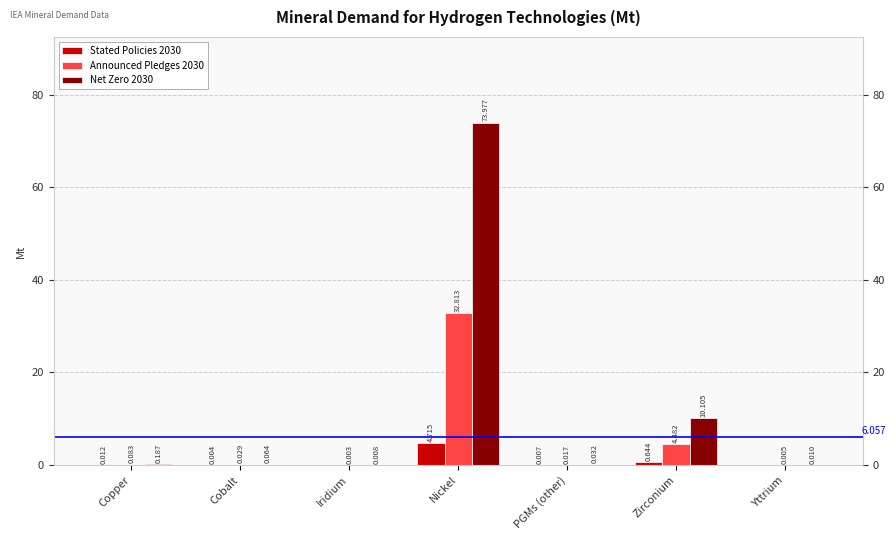

How many bars are there in total?

21